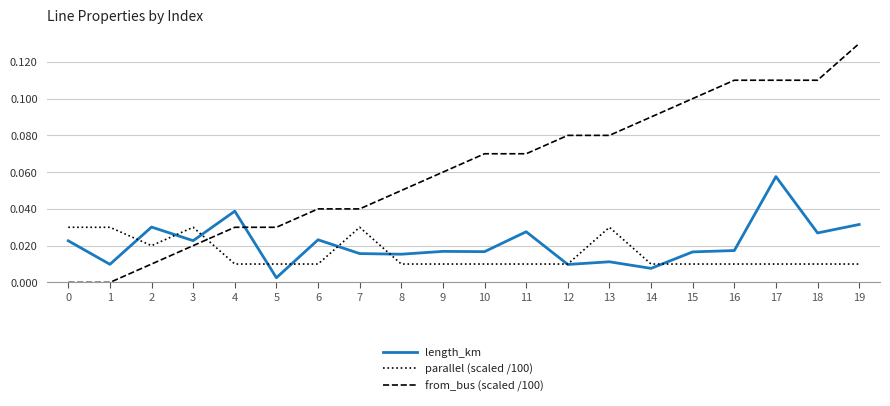

At 18, list the series in order from largest to smallest.

from_bus (scaled /100), length_km, parallel (scaled /100)